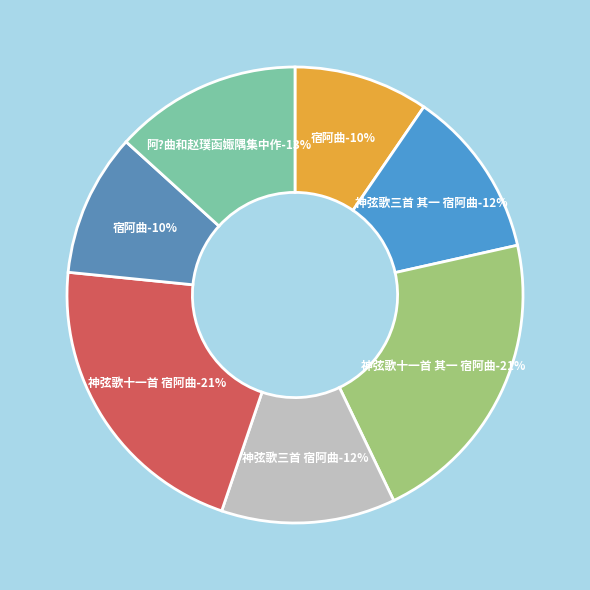

Which category has the smallest portion of the pie?

宿阿曲